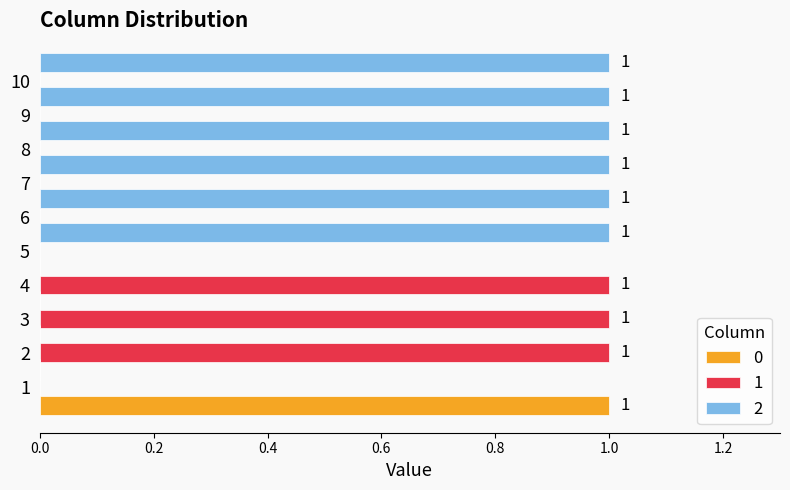

At how many categories does at least one series exceed 0?

10